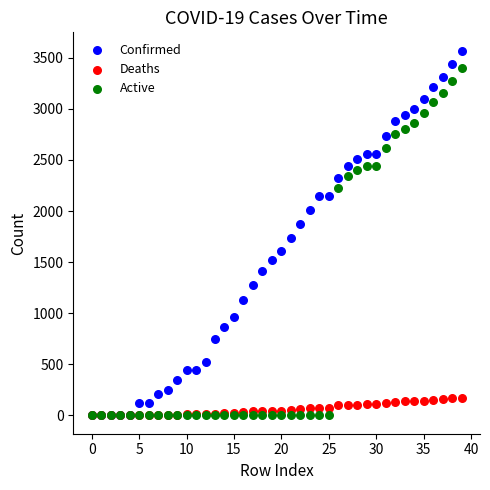

Which series has the widest spread of Y values?

Confirmed